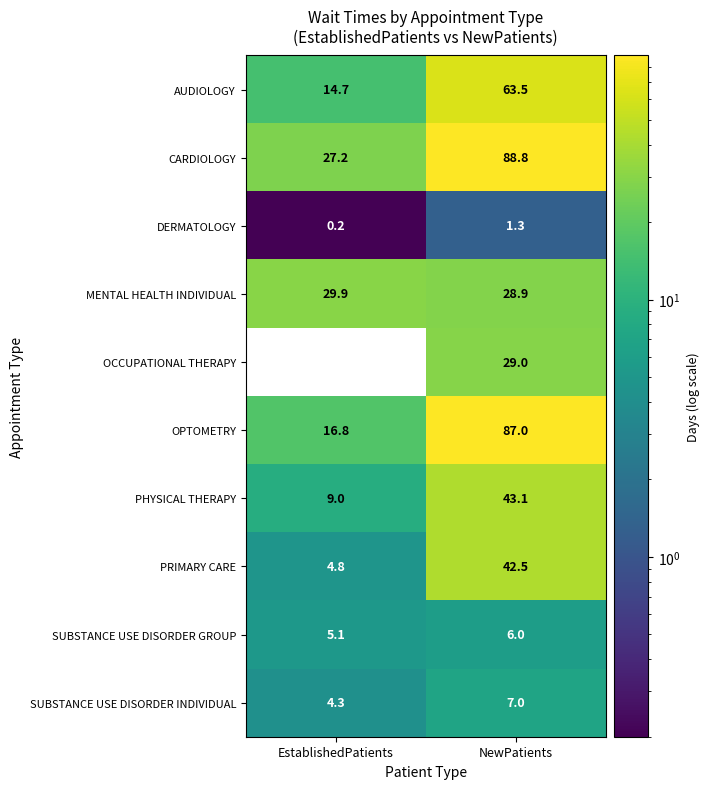

The AUDIOLOGY series shows 14.7 at EstablishedPatients. True or false?

True